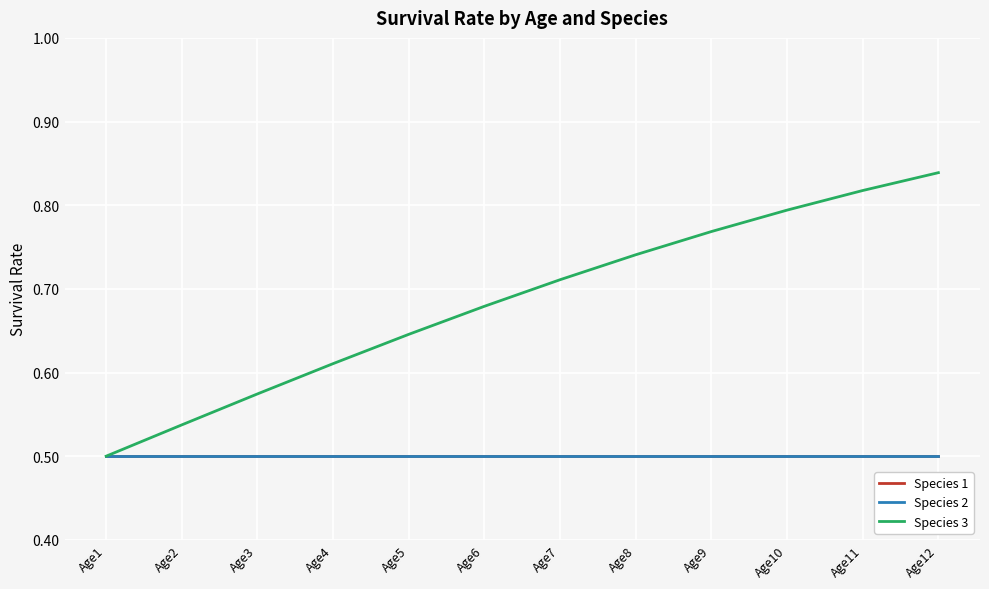

Where is Species 1 nearest to the value 0?

Age1